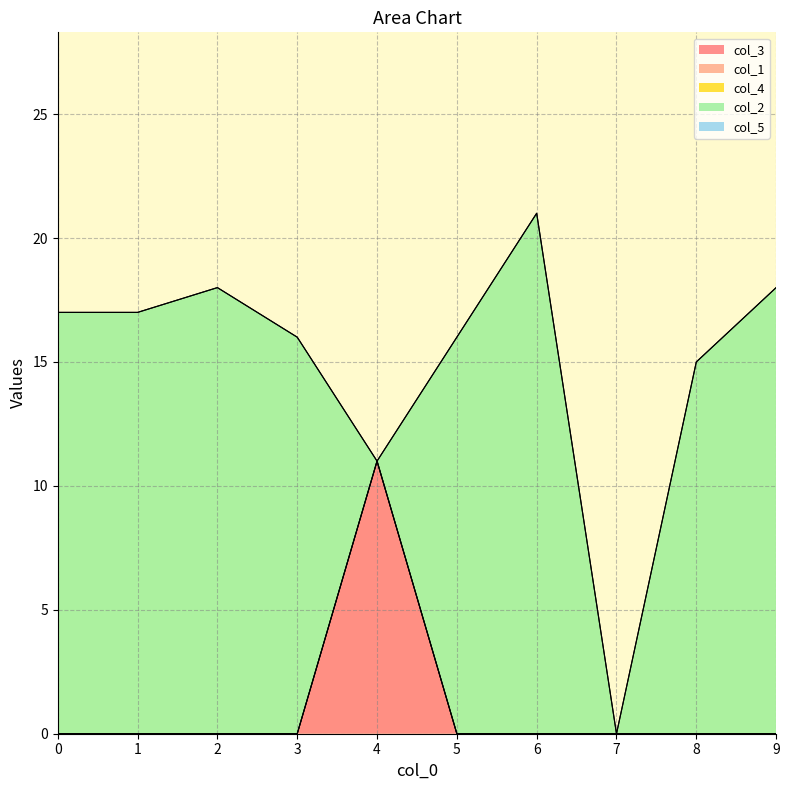

Rank the series by their maximum value, from lowest to highest.

col_1, col_4, col_5, col_3, col_2